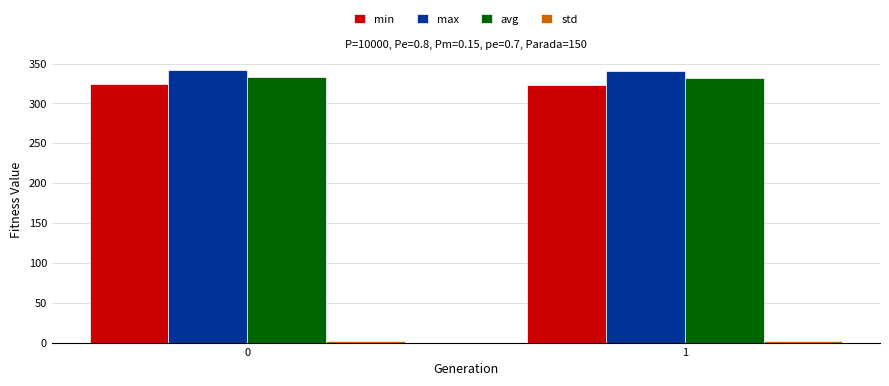

What is the minimum value for avg?

331.4